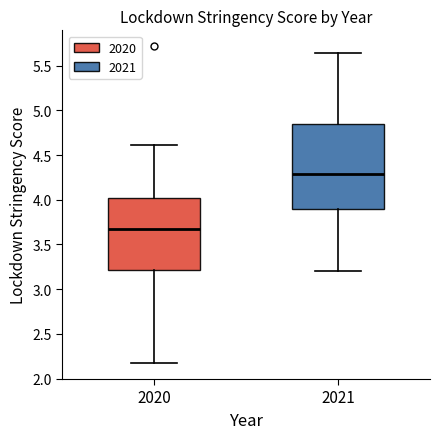

Where is the lower edge of the box at x = 2021 on the y-axis? The values are not printed on the chart, so give them approximately, as read against the axis.

3.90